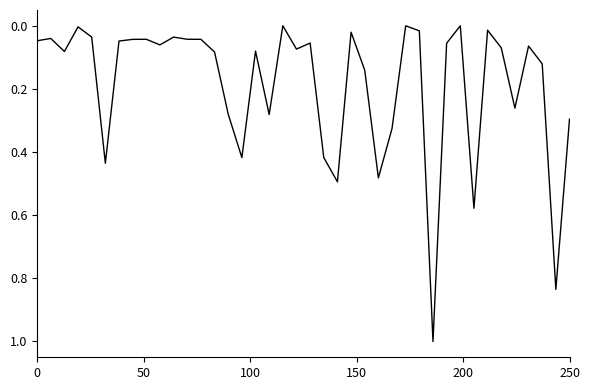

What is the difference between the maximum and minimum values?

1.0